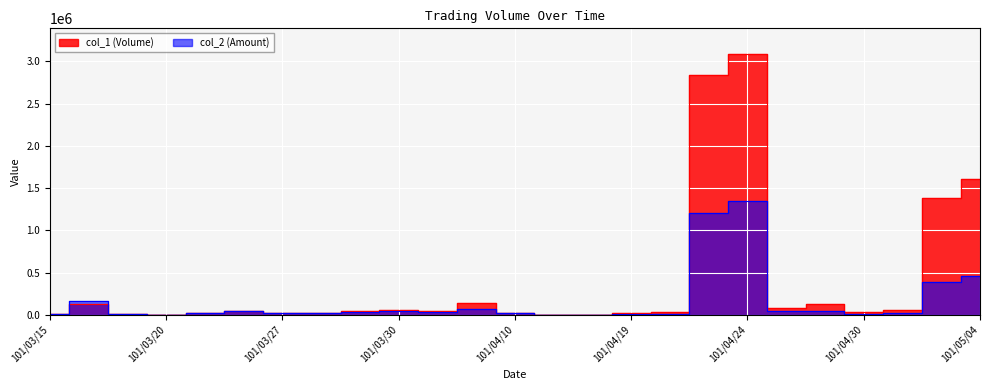

What is the maximum value shown in the chart?

3082000